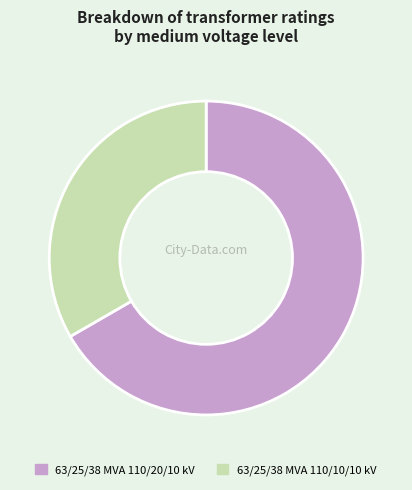

Is there any slice that represents more than half of the pie?

Yes